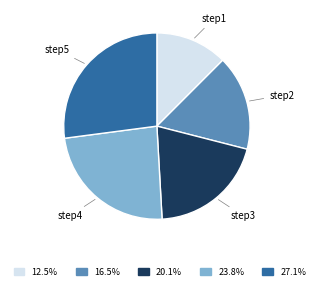

What is the smallest slice in the pie chart?

step1